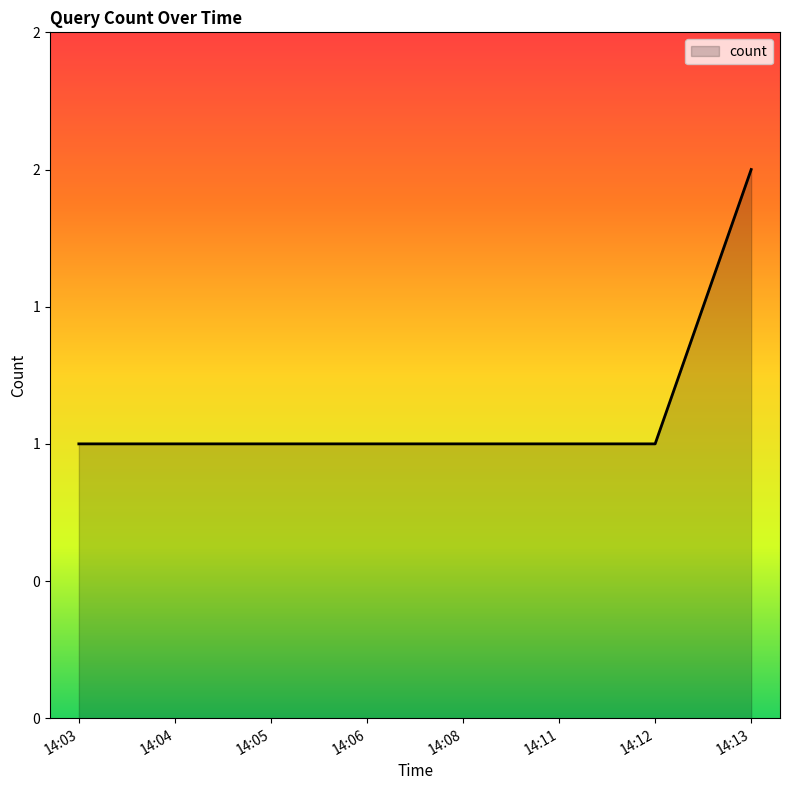

Rank the categories by value from lowest to highest.

14:03, 14:04, 14:05, 14:06, 14:08, 14:11, 14:12, 14:13